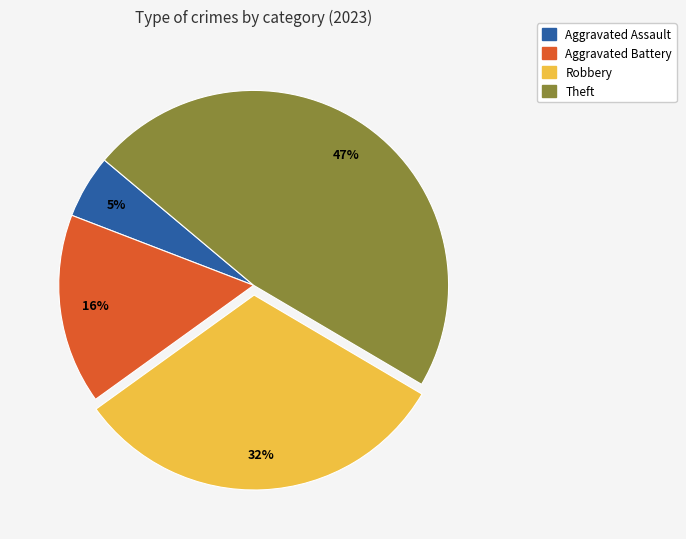

Is there a majority slice in this chart?

No